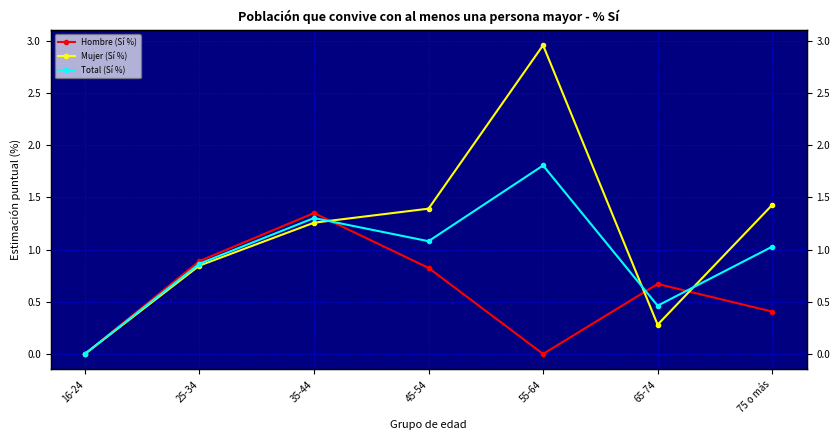

Does the chart have visible grid lines?

Yes